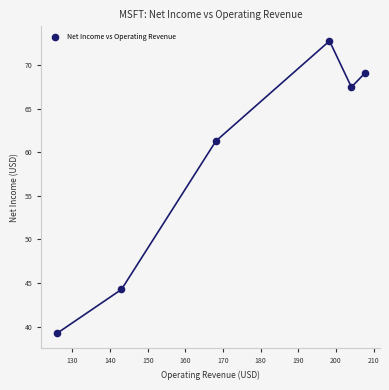

What Y value in the scatter plot is closest to 55?

61.3